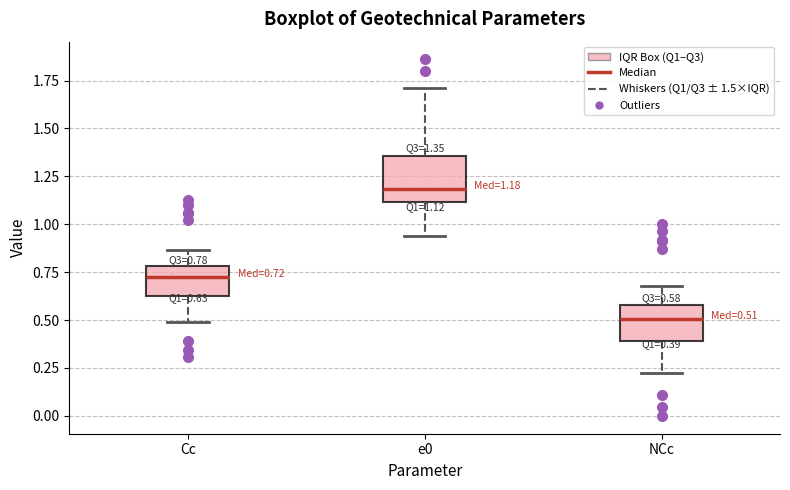

Which box has the lowest median line?

NCc